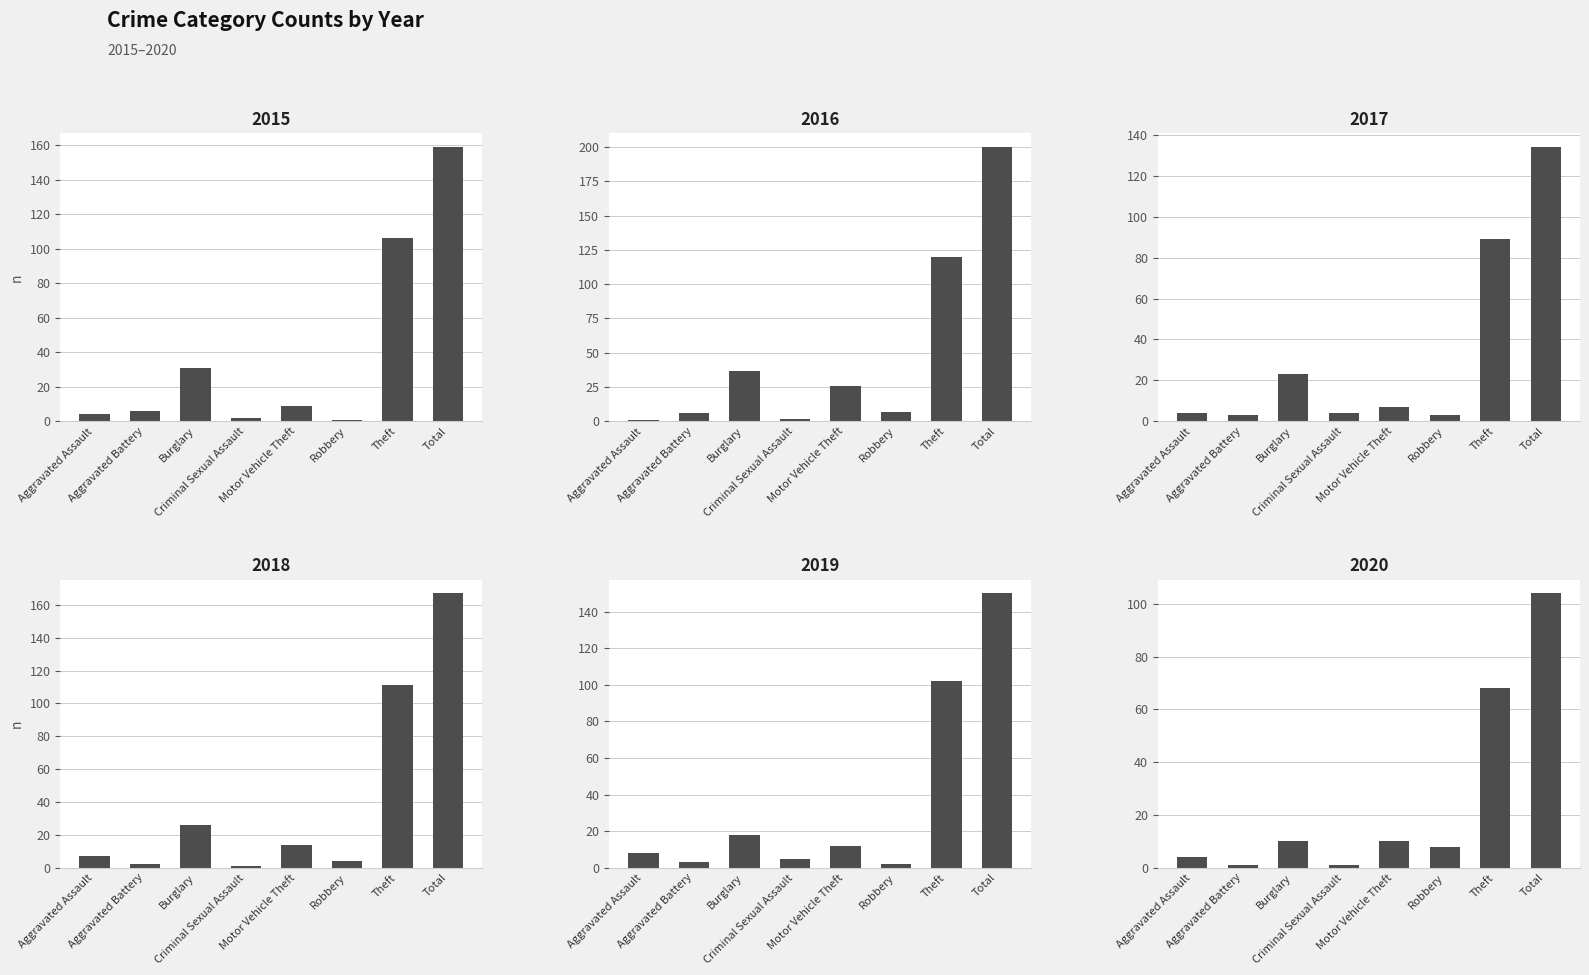

How many data points does each series have?

8